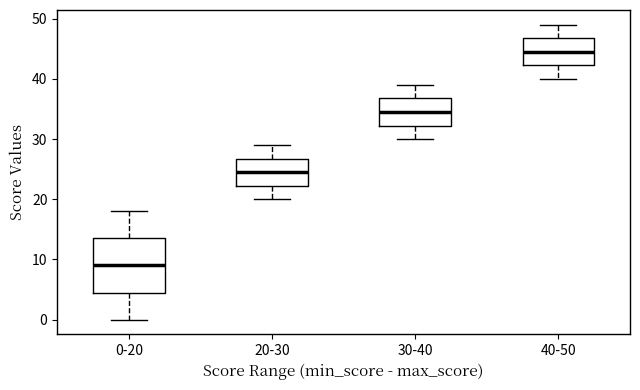

Reading left to right, read every box against the y-axis: the position of its median line, the range the box covers, and the ends of its whiskers. The values are not printed on the chart, so give them approximately, as read against the axis.

0-20: median 9, box 5 to 14, whiskers 0 to 18
20-30: median 25, box 22 to 27, whiskers 20 to 29
30-40: median 35, box 32 to 37, whiskers 30 to 39
40-50: median 45, box 42 to 47, whiskers 40 to 49